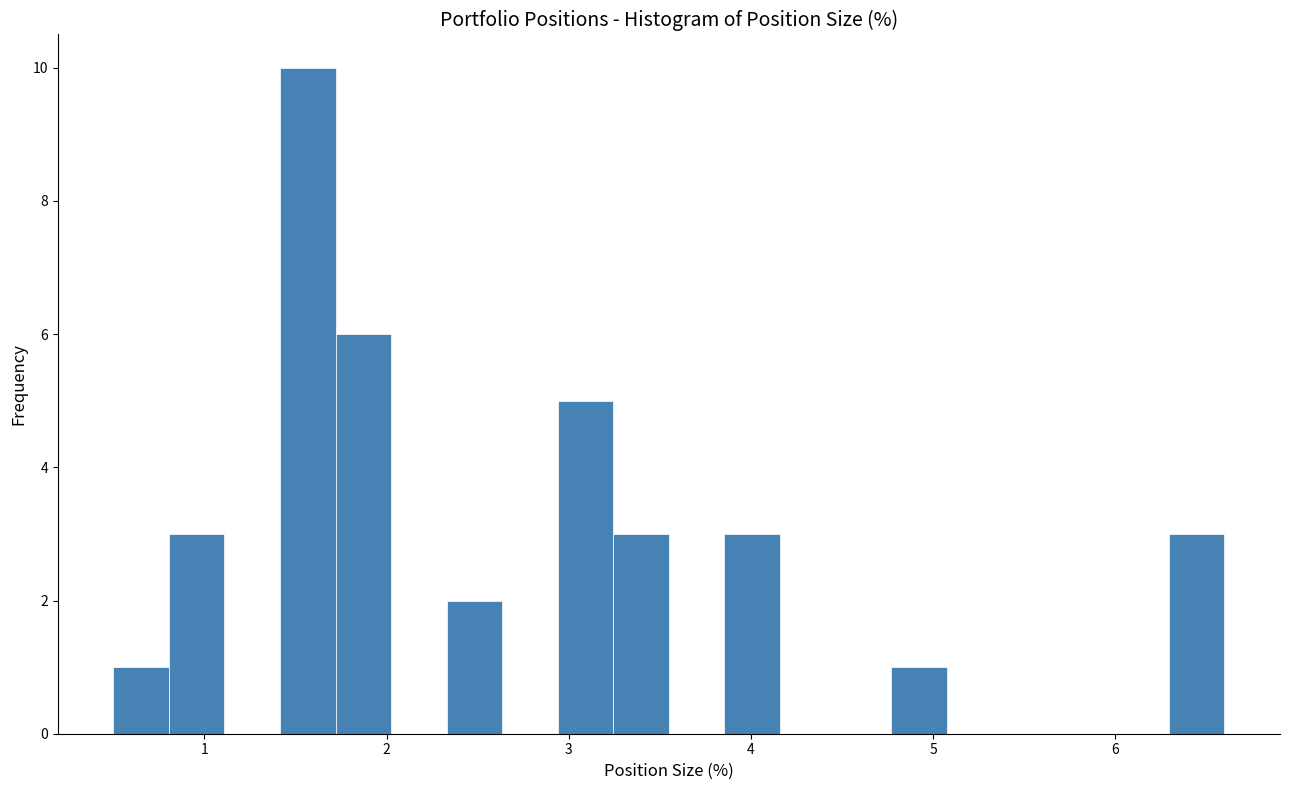

Around what value on the x-axis is the tallest bar? Give the approximate position of its centre, as read against the axis.

1.6